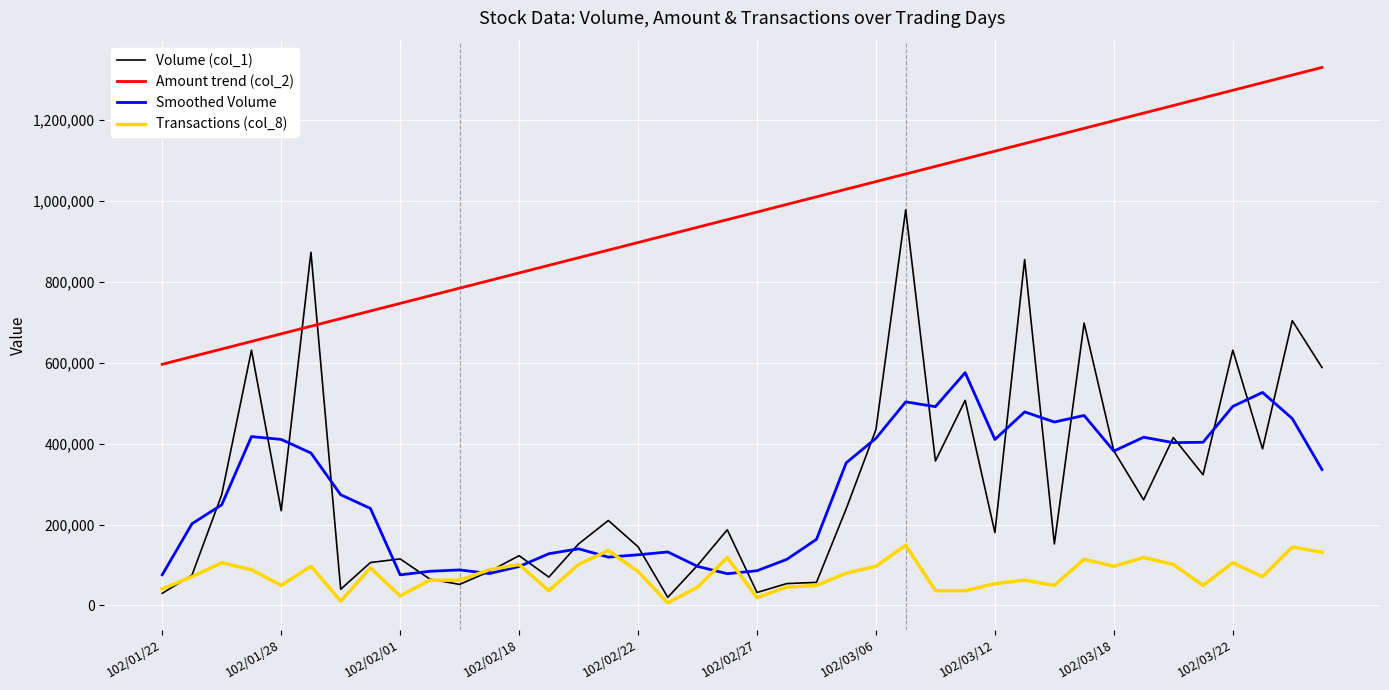

Which series has the largest total across all categories?

Amount trend (col_2)